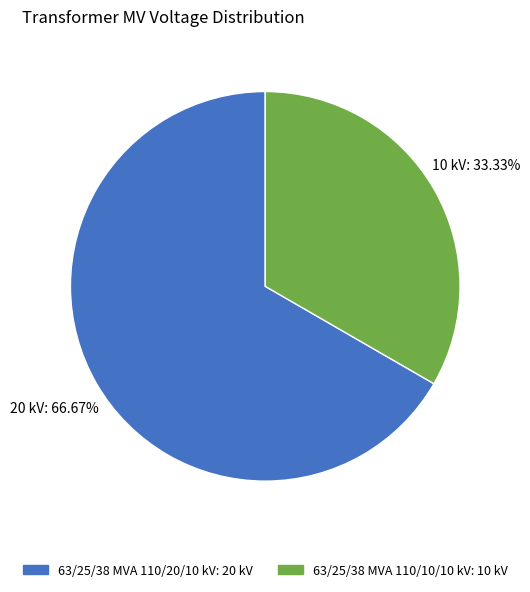

Which slice is the largest?

63/25/38 MVA 110/20/10 kV